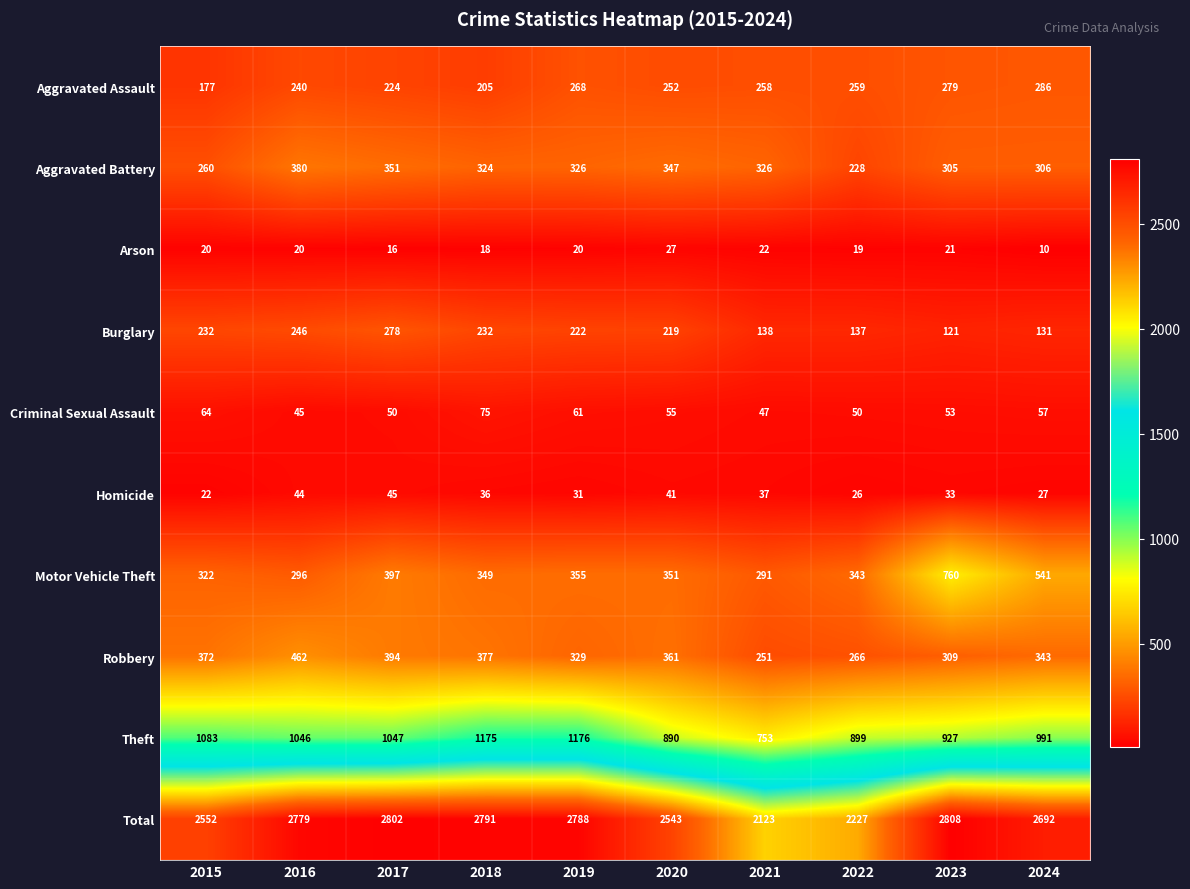

The value of Homicide at 2023 is 45. True or false?

False